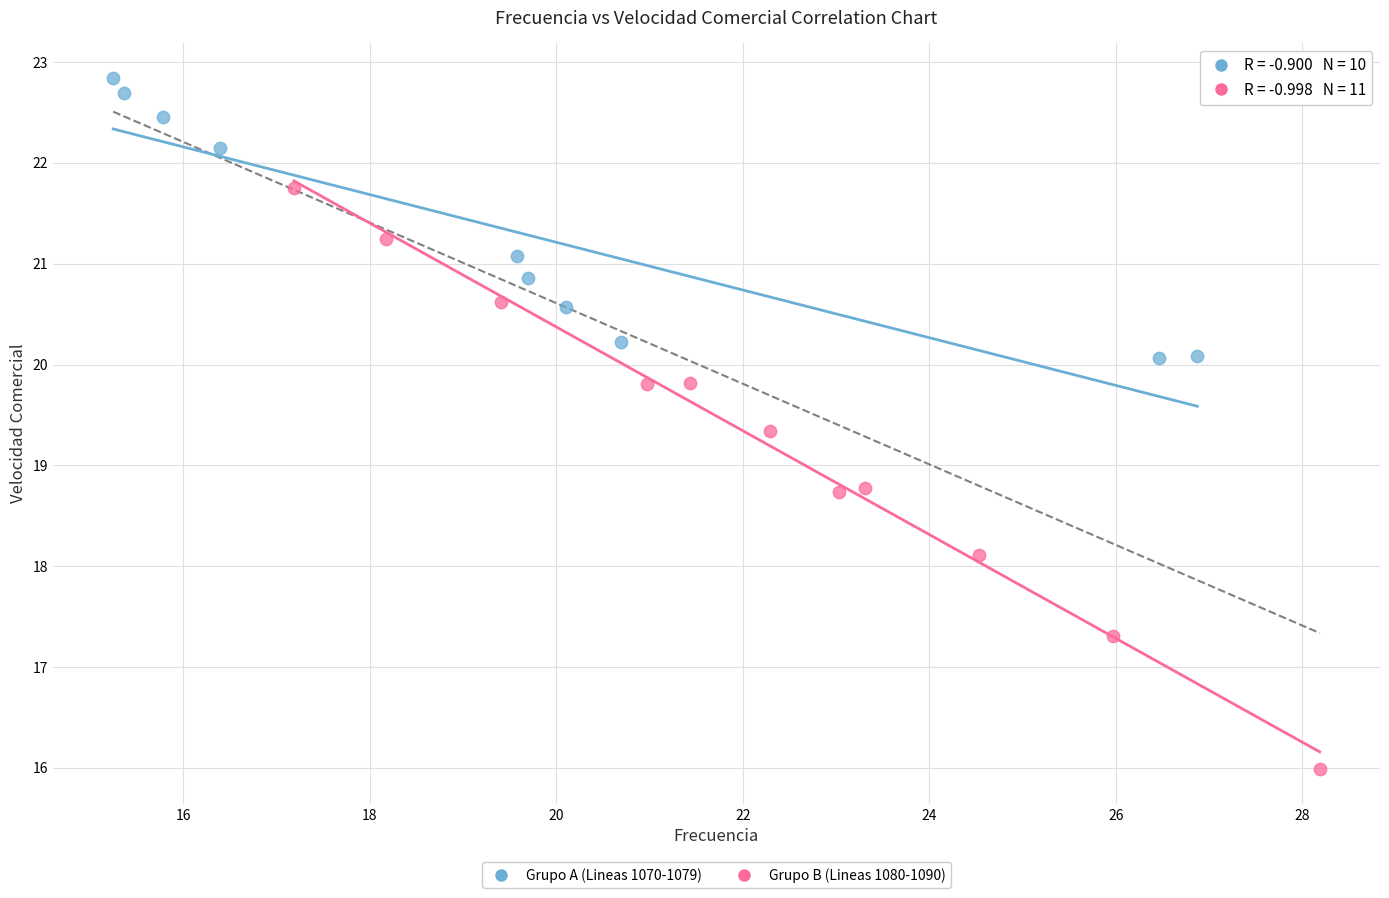

Which series reaches the minimum Y coordinate?

Grupo B (Lineas 1080-1090)